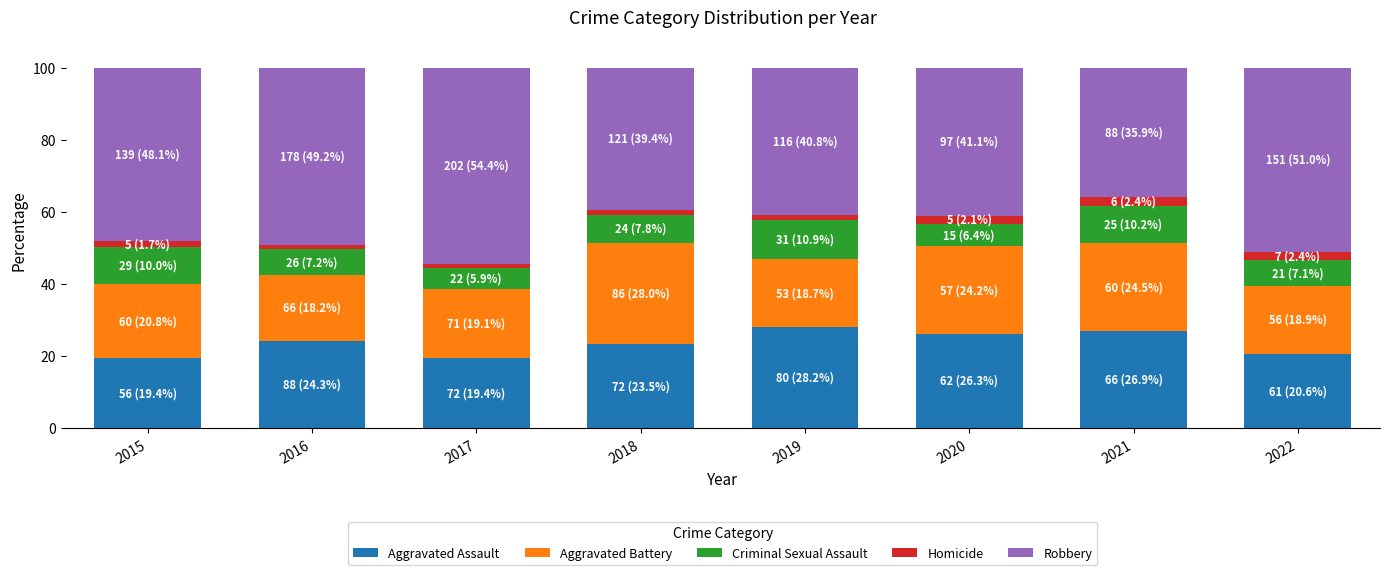

What is the highest value of the Aggravated Assault series?

28.2